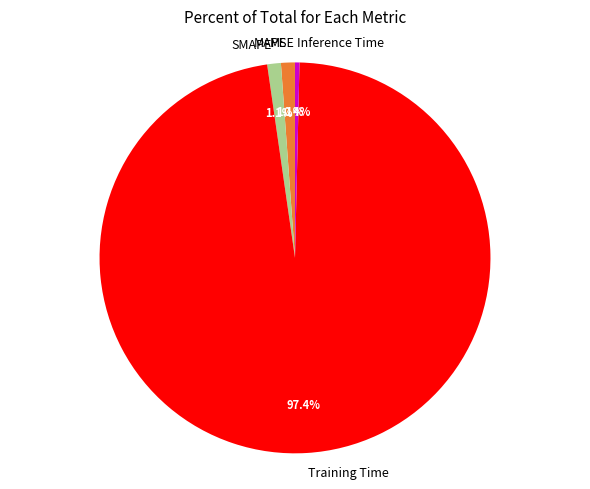

To the nearest percent, what percentage of the pie is MAPE?

1%